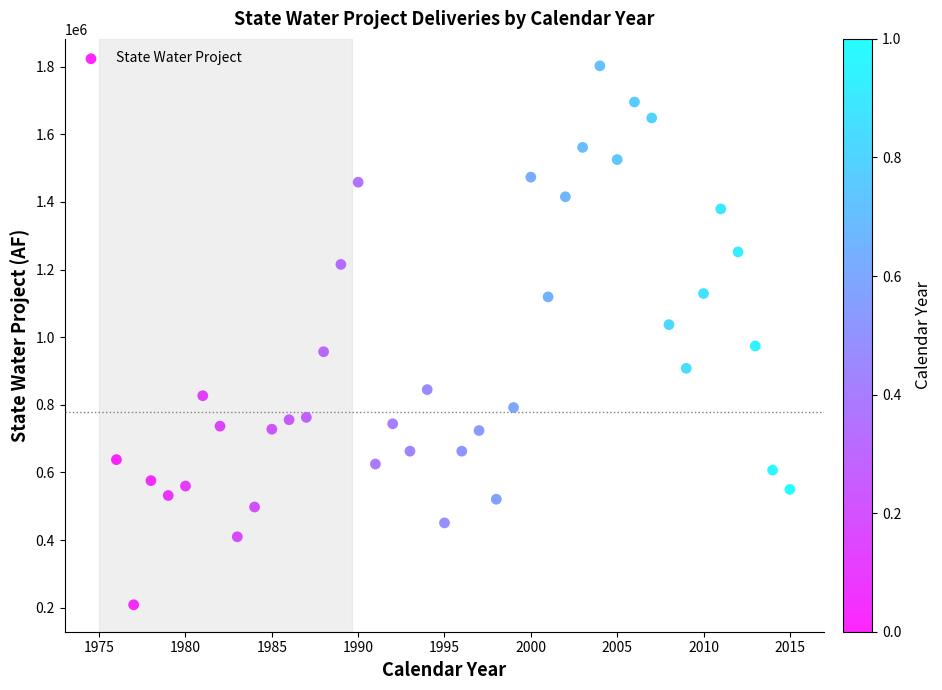

What is the range of X values (max minus min)?

39